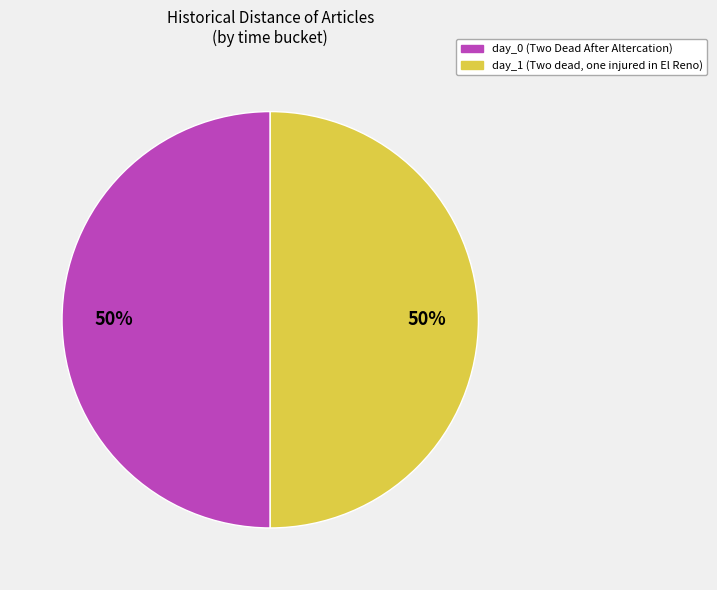

To the nearest percent, what is the average slice percentage?

50%